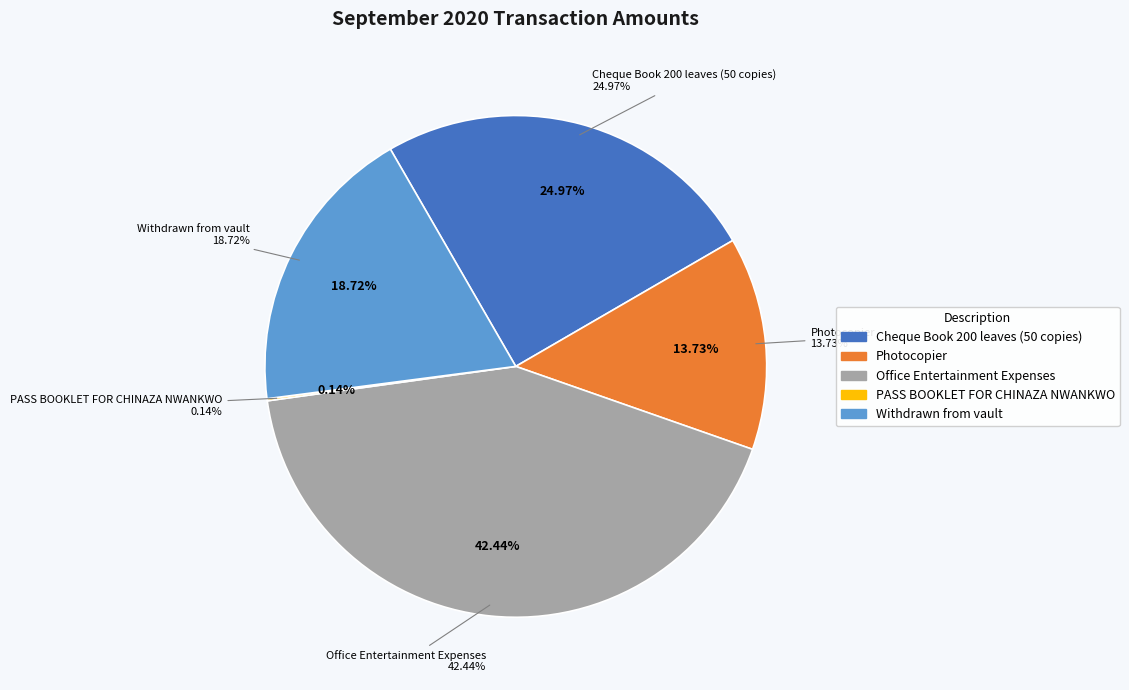

Rank the categories by value from highest to lowest.

Office Entertainment Expenses, Cheque Book 200 leaves (50 copies), Withdrawn from vault, Photocopier, PASS BOOKLET FOR CHINAZA NWANKWO